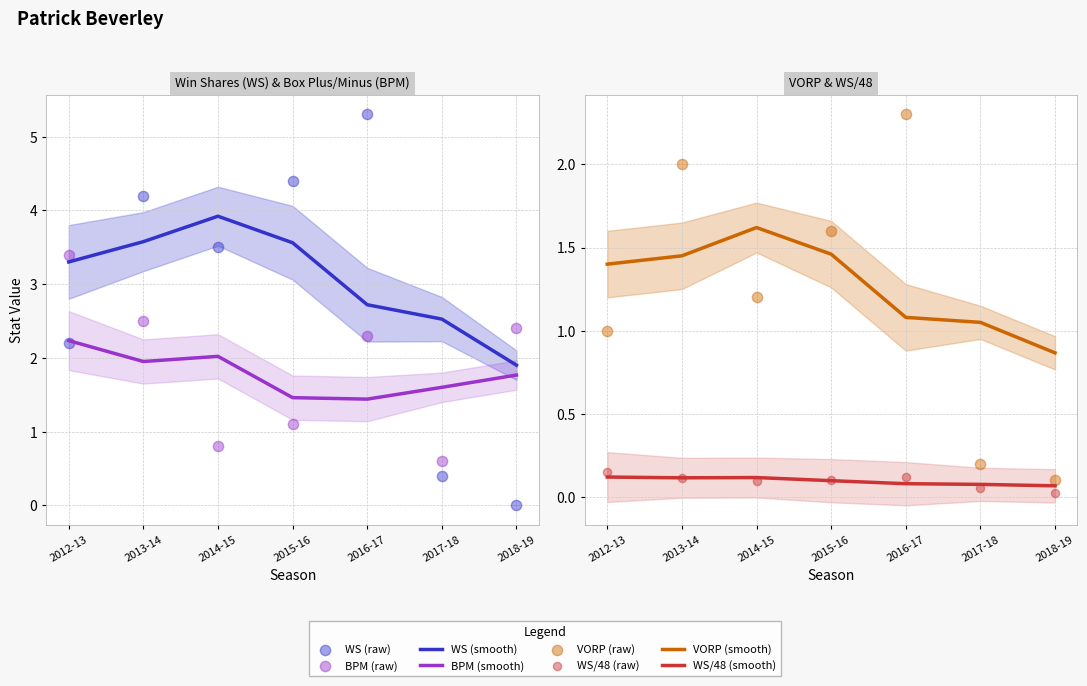

Which series reaches the maximum Y coordinate?

WS